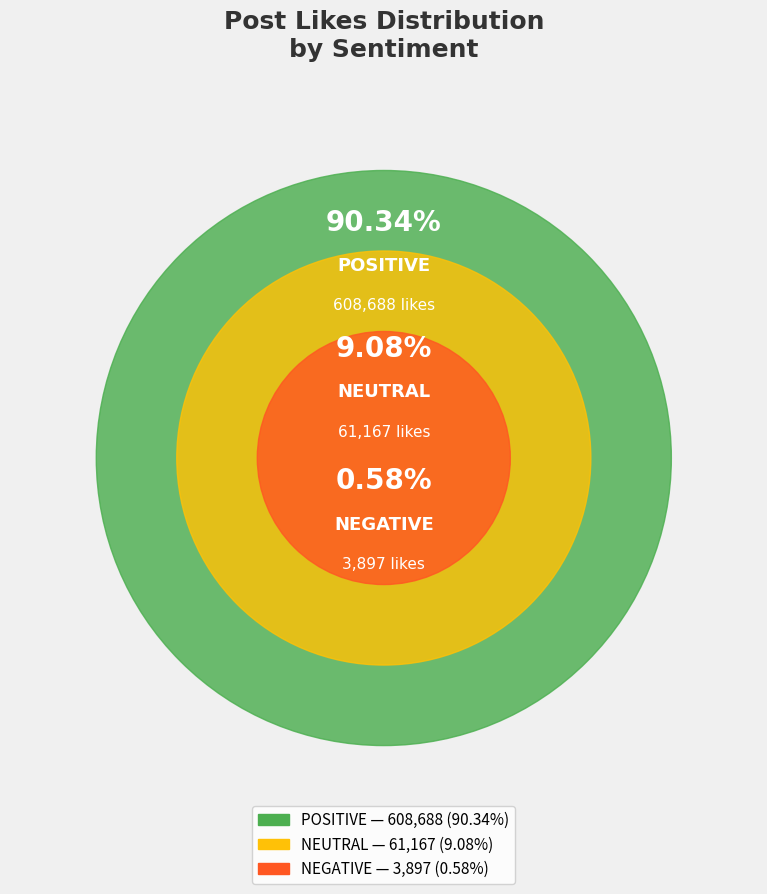

Which slice is the smallest?

NEGATIVE